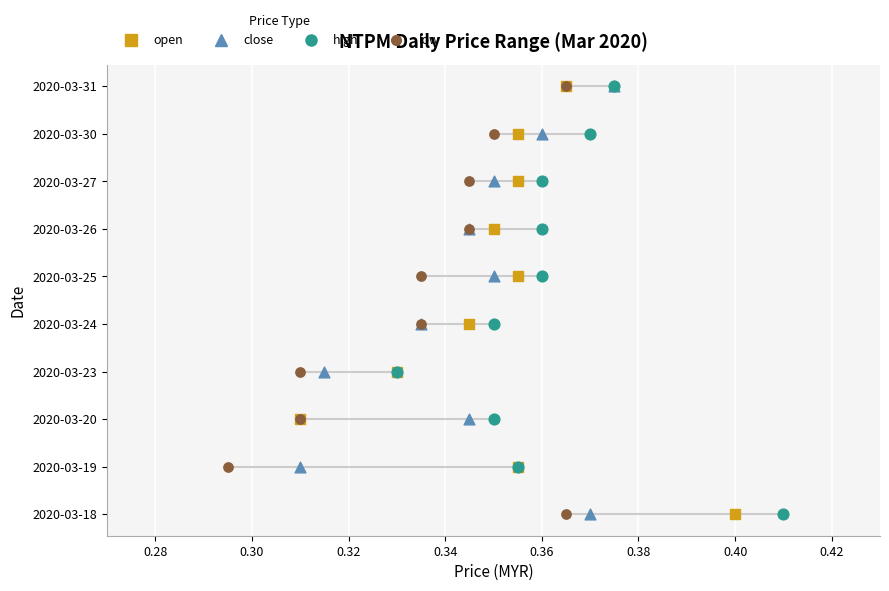

What are all the series names shown in the legend?

open, close, high, low